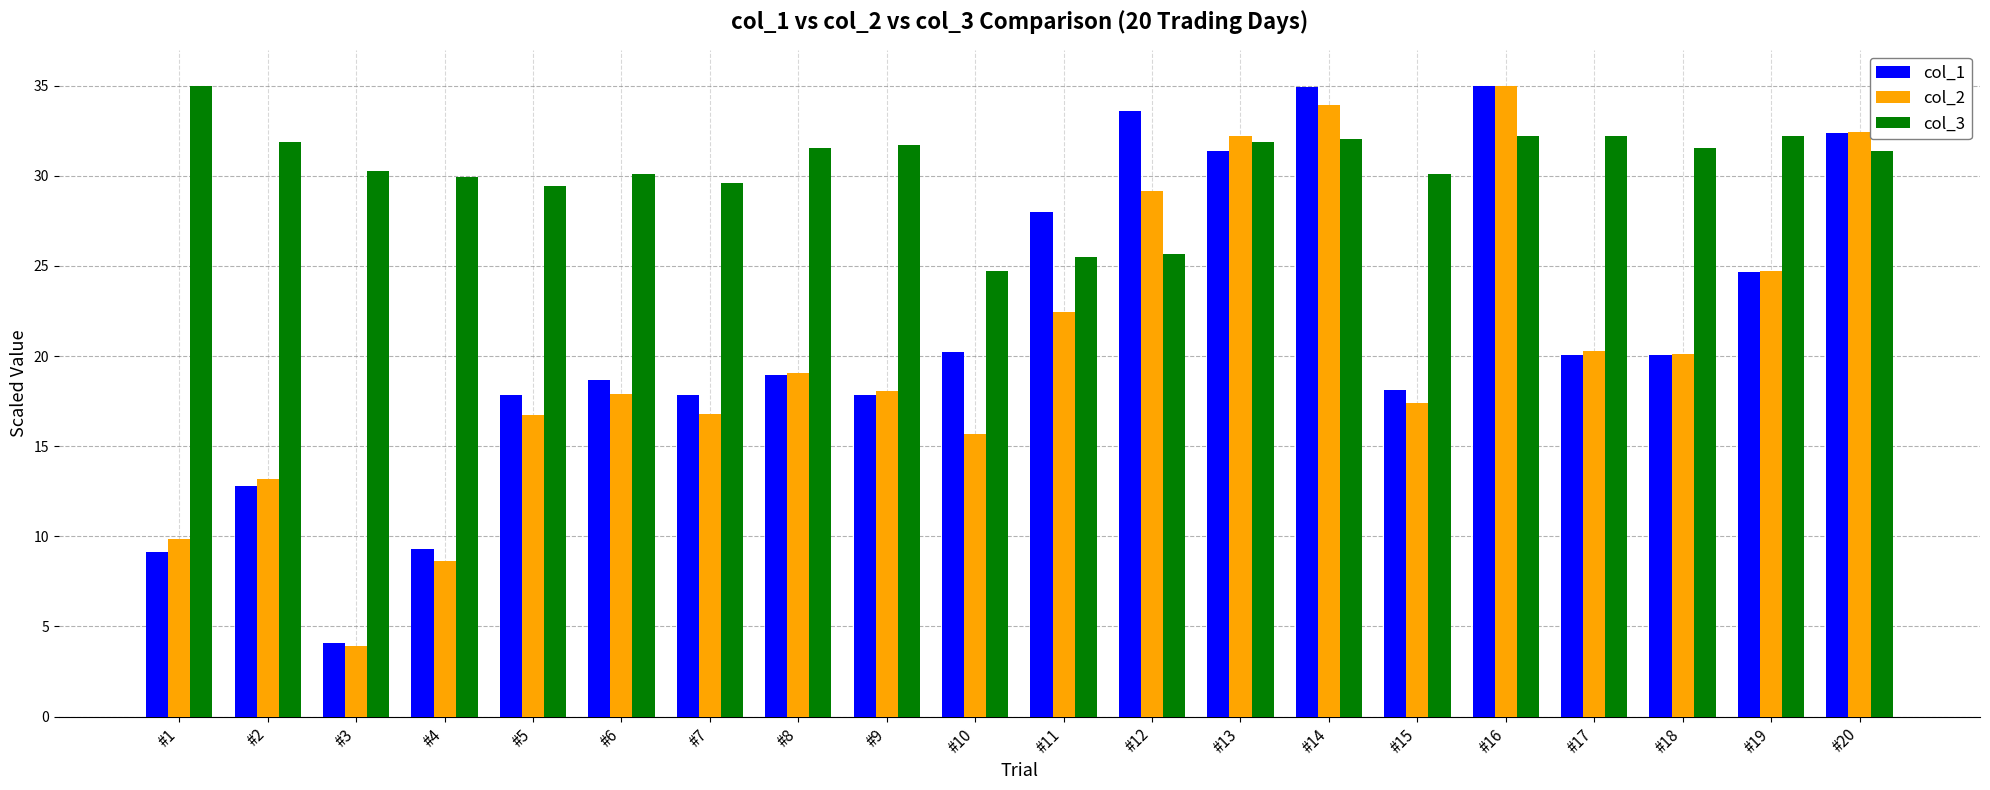

What is the sum of the col_1 values at #7 and #4?

27.1